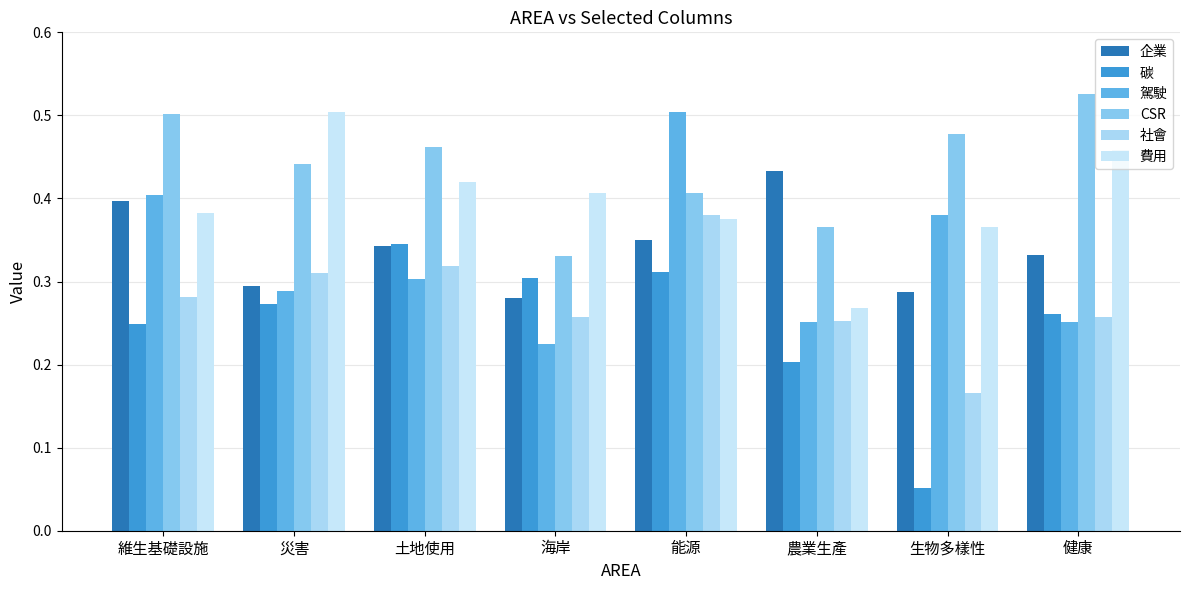

What is the average value of the CSR series?

0.4